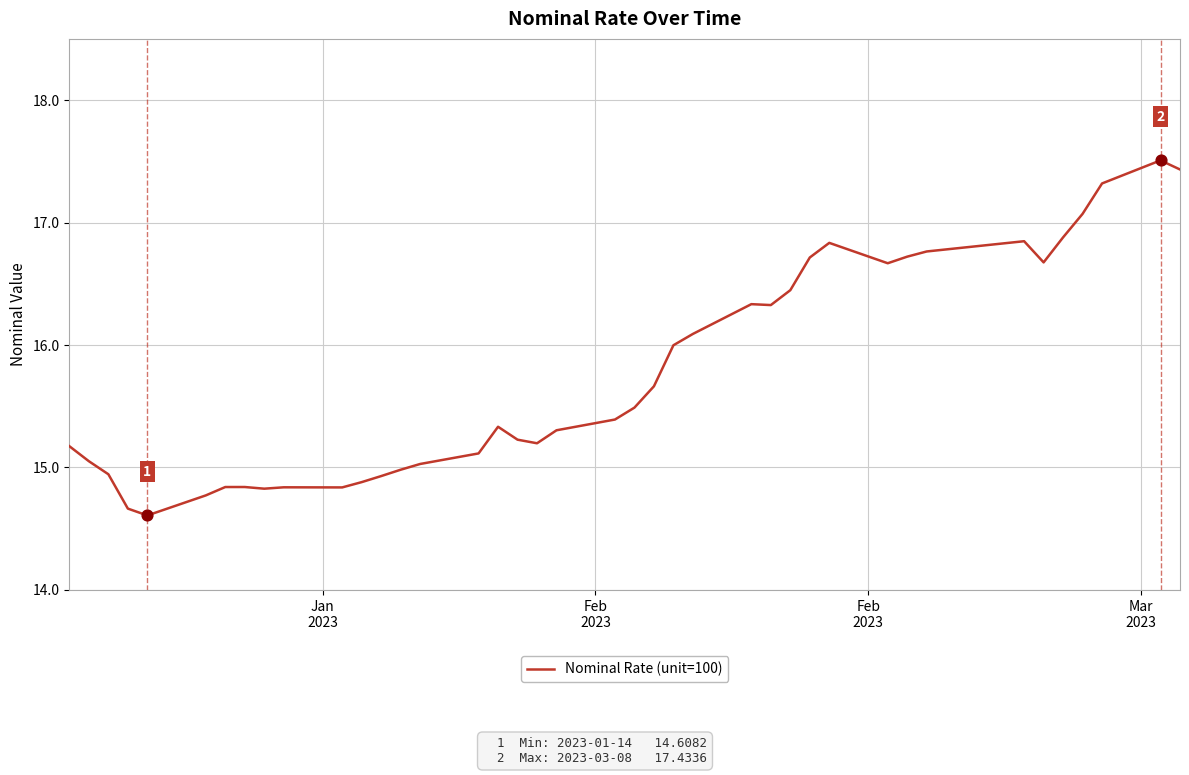

What is the greatest value displayed?

17.5